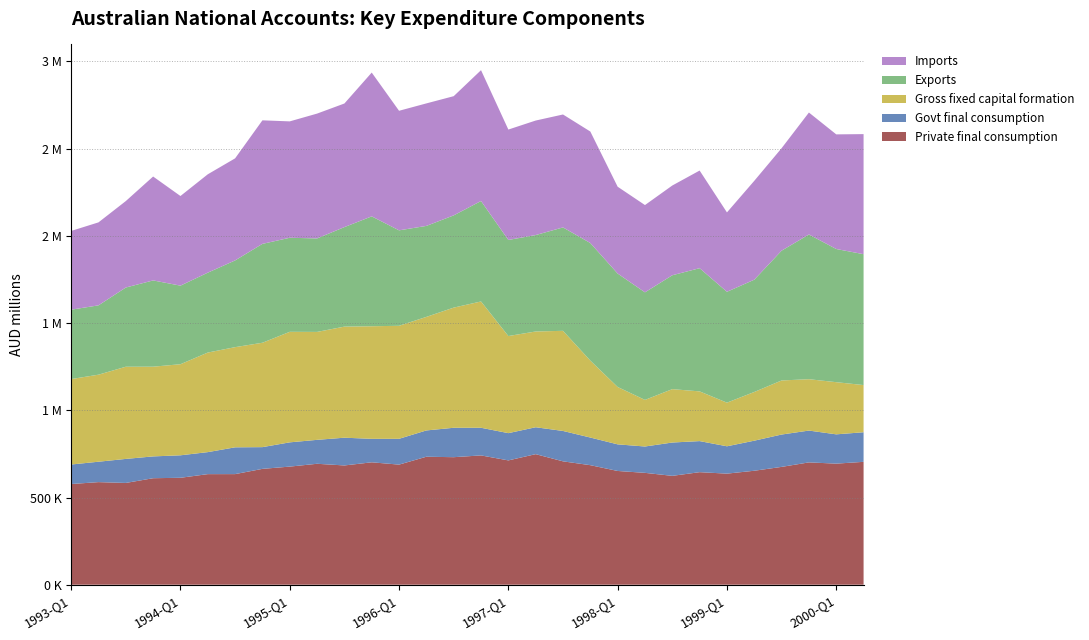

Reading left to right, extract all data points from this chart.

Private final consumption: 577284	588187	583477	610574	613074	633997	634112	664173	677165	693366	683791	701771	688596	733769	731154	741299	712722	748574	707344	685356	652155	641334	624145	645264	636855	653410	675520	701321	694197	704469
Govt final consumption: 111819	116963	137745	125080	128859	126162	153572	124600	139038	137207	159073	134606	147928	150738	168628	158534	156280	154225	174222	158448	152521	151098	191065	178120	156766	172374	185489	182444	167918	169695
Gross fixed capital formation: 489903	499025	528543	514354	522250	570852	574384	598532	633755	618856	636883	645499	647974	651023	688959	724143	556769	549091	574077	441205	328991	267152	306096	285039	250204	279217	310058	294498	299121	270462
Exports: 397868	397561	454124	494639	450487	458131	497235	566914	539280	536025	570653	630032	547339	521708	528852	576043	550886	552848	592939	674053	650363	616795	652998	706405	635633	643808	744195	829754	763617	750434
Imports: 451456	475695	495676	595710	513942	563947	585181	708312	667284	715691	708627	824495	685463	702352	683442	750106	632958	656583	647479	639281	497855	500327	514532	559779	455138	566845	587463	699253	657149	688444